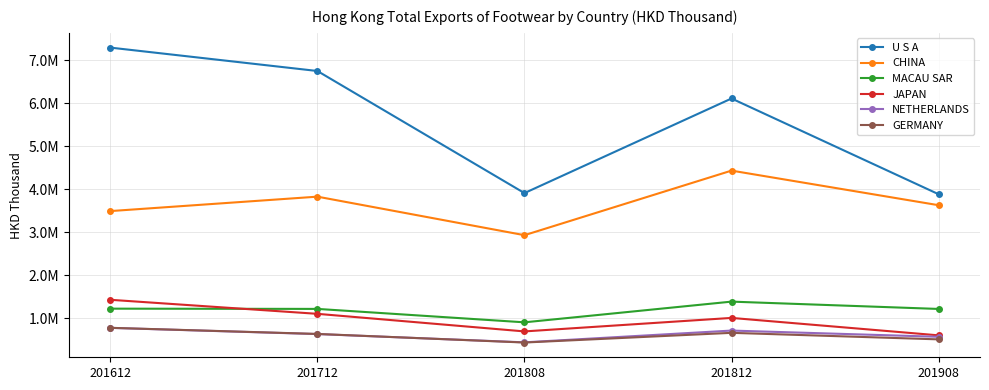

What is the sum of the NETHERLANDS values at 201812 and 201712?

1334654.9